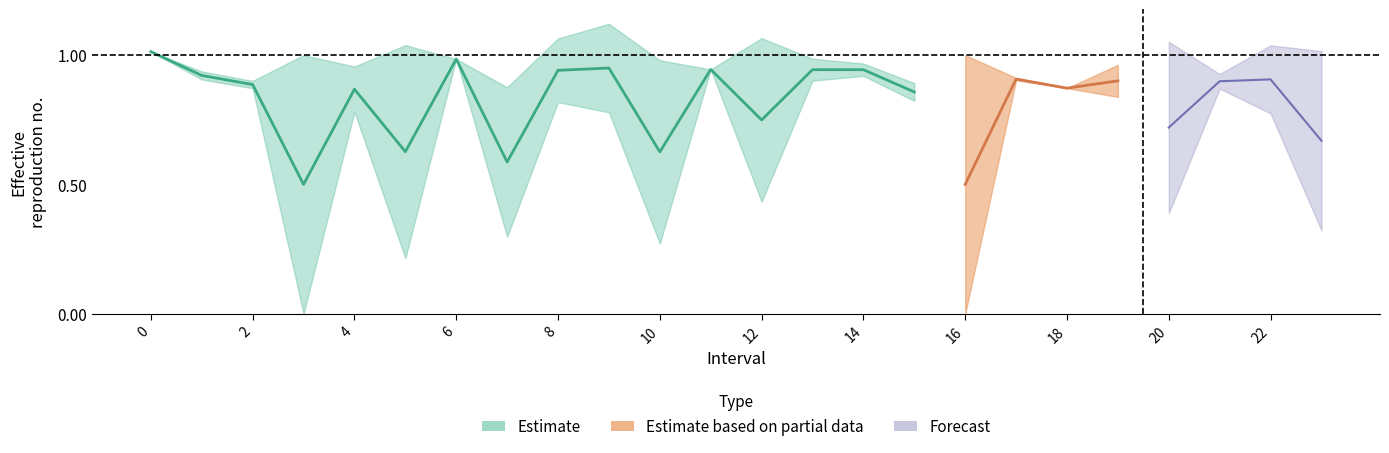

The Zmax series shows 1.1 at 20. True or false?

True